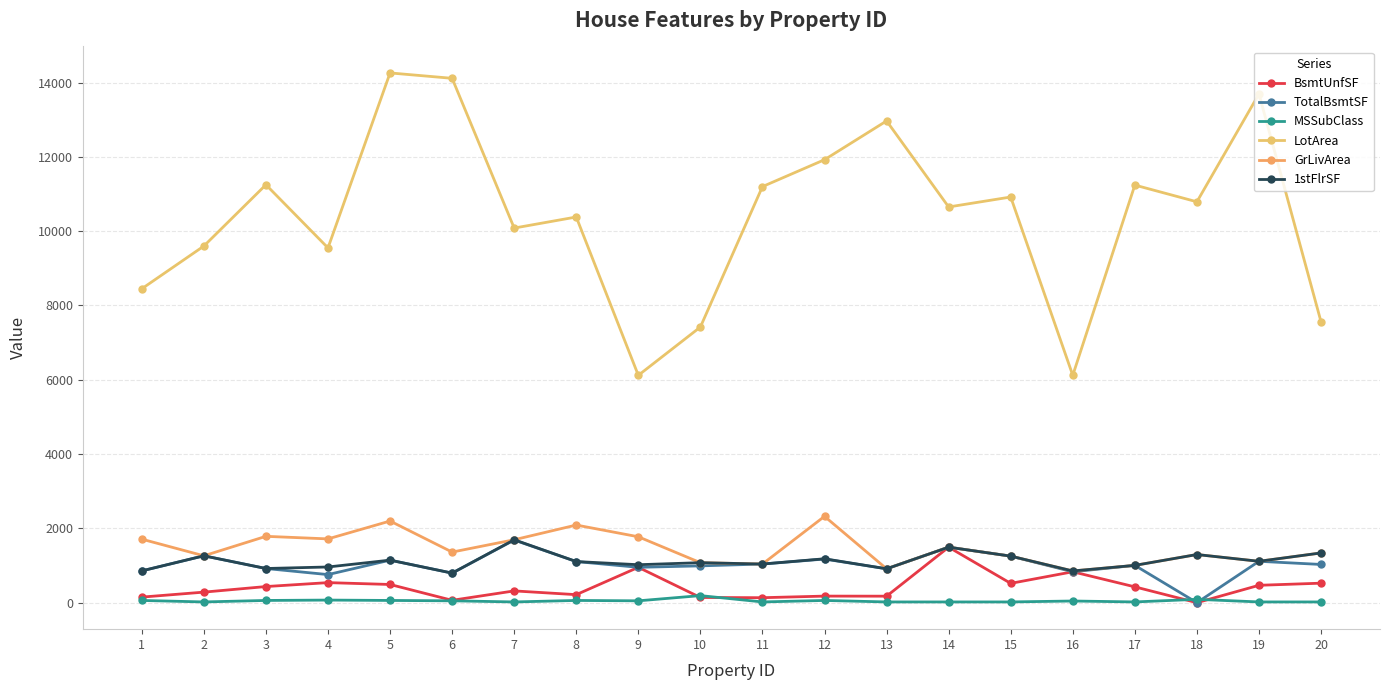

True or false: MSSubClass has a value of 20 at 7.

True